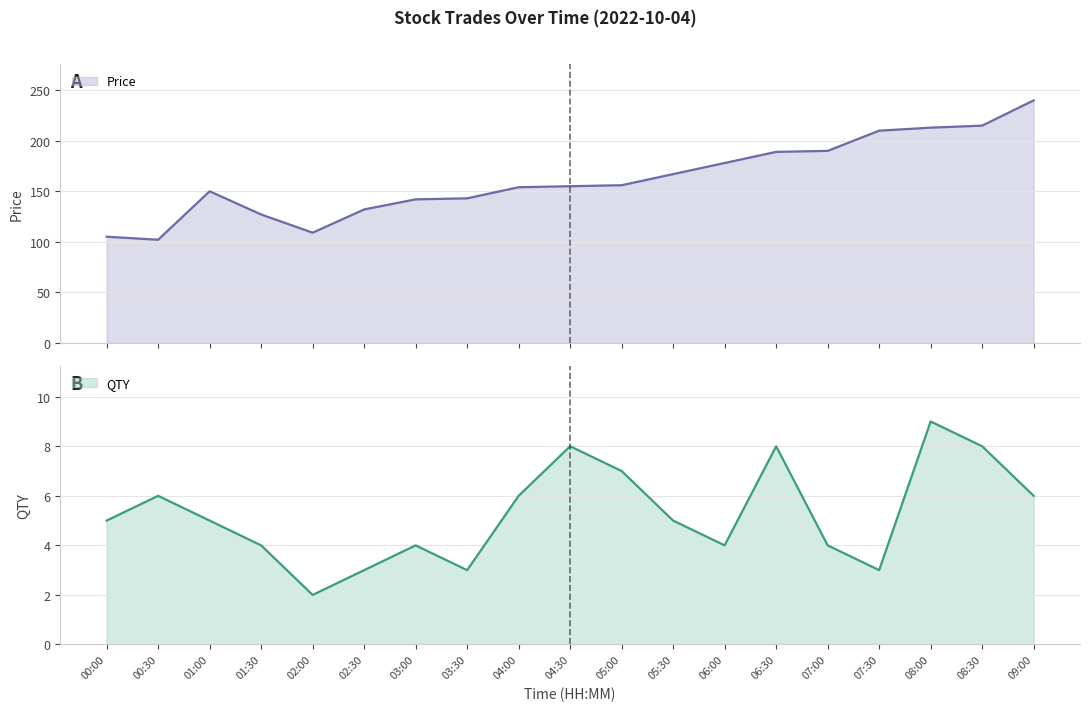

Which has a higher value, 03:30 or 05:30?

05:30